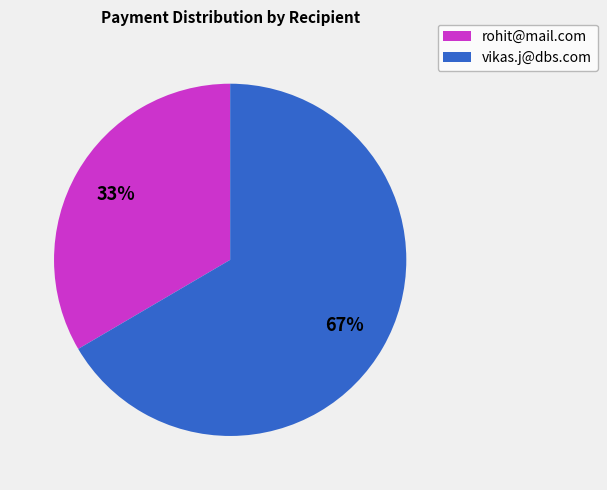

Approximately how many times larger is the value at rohit@mail.com compared to vikas.j@dbs.com?

0.5